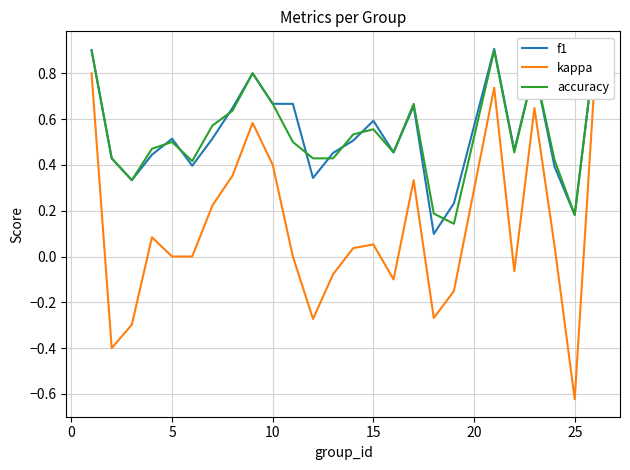

What is the maximum value shown in the chart?

0.9